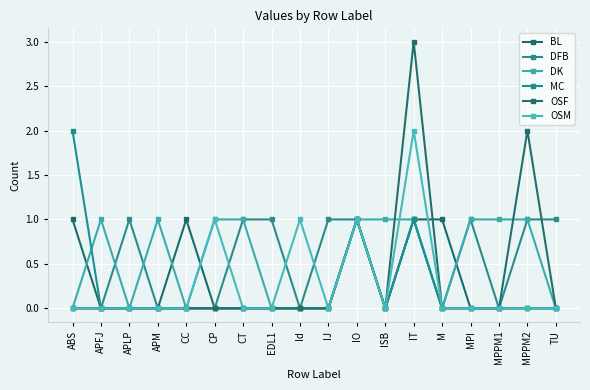

What is the label of the 13th point from the right?

CP